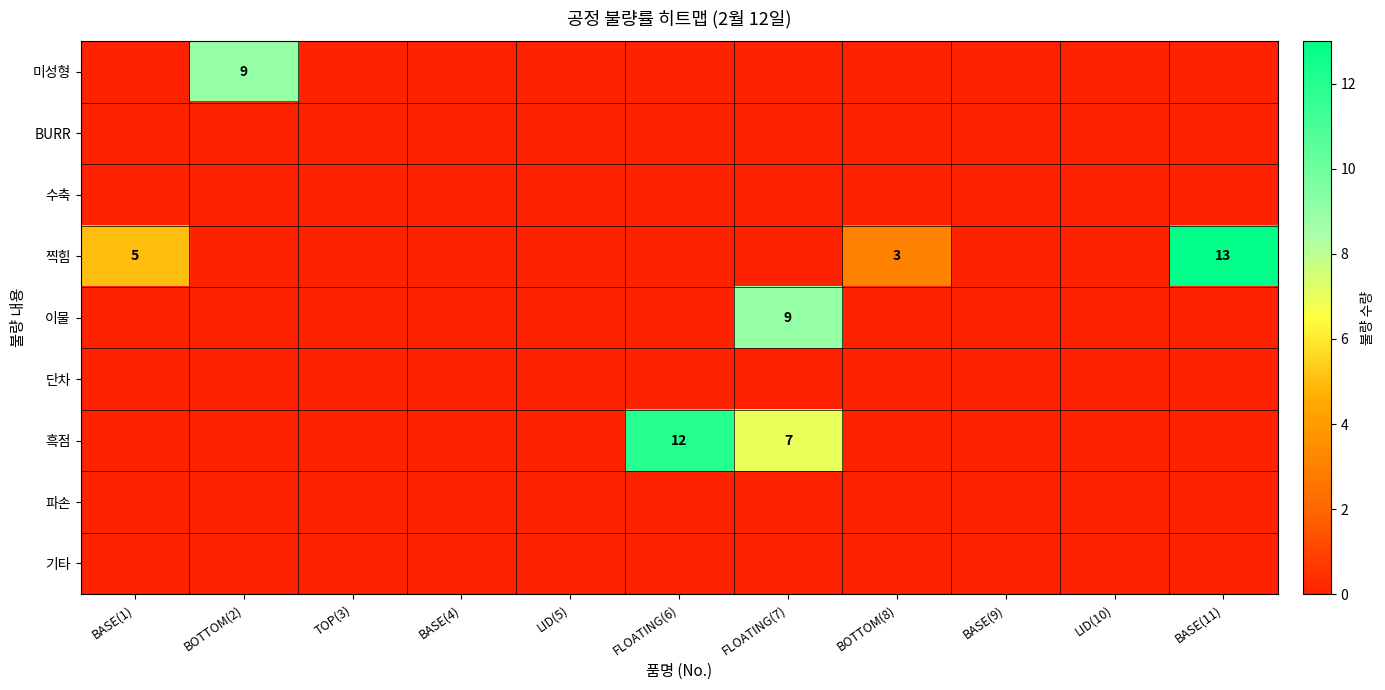

What is the total value across all series at FLOATING(7)?

16